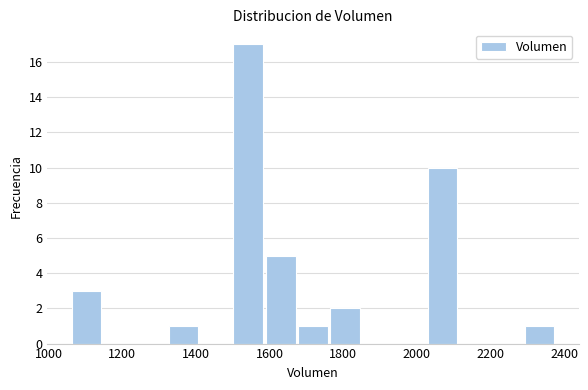

What is the height of the bar covering 2020 to 2120 on the x-axis? Neither the bar edges nor the heights are printed on the chart, so give them approximately, as read against the axes.

10